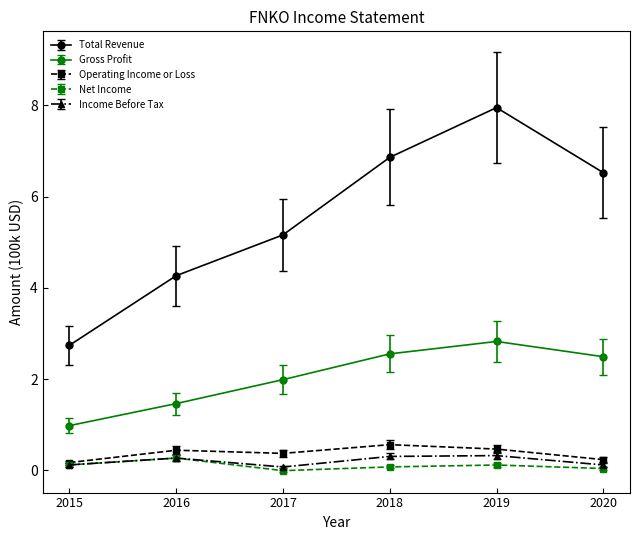

Which series has the largest total across all categories?

Total Revenue